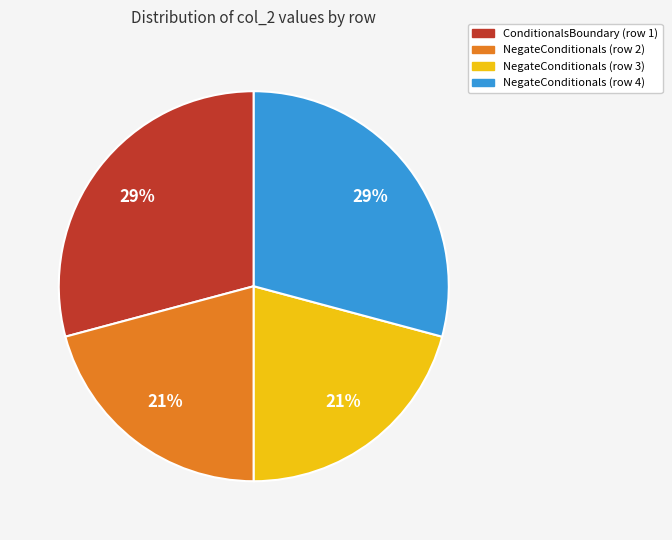

To the nearest percent, what percentage of the pie is ConditionalsBoundary (row 1)?

29%